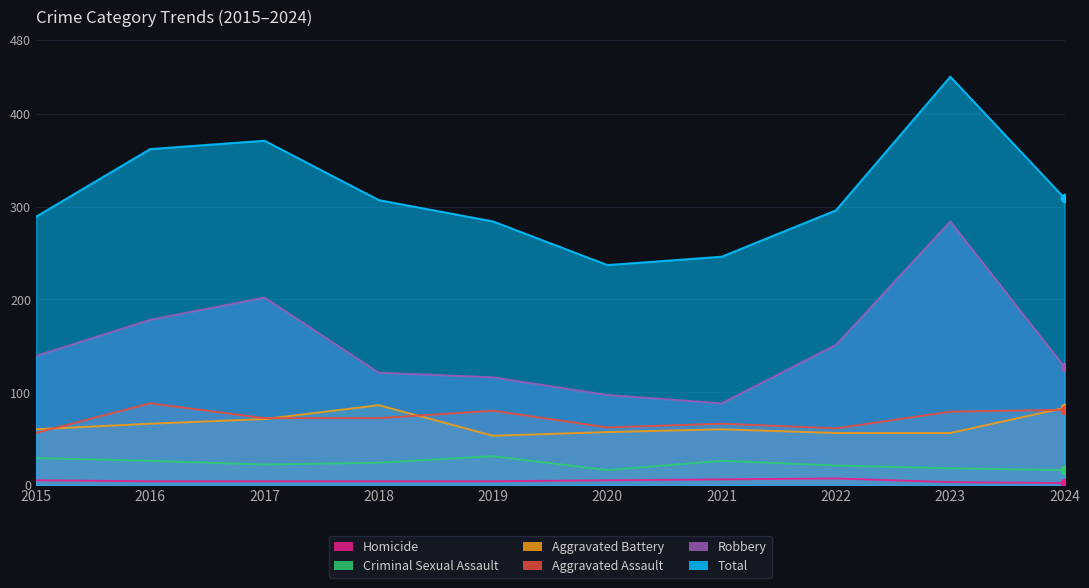

How many interior local valleys does the Aggravated Battery series have?

1